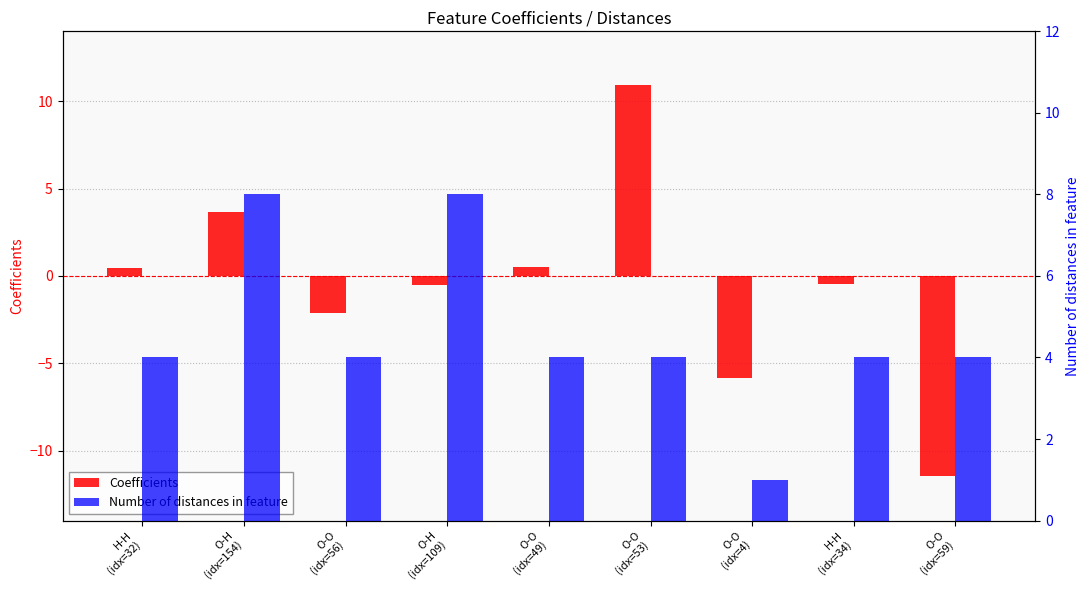

How many values in Coefficients are above zero?

4